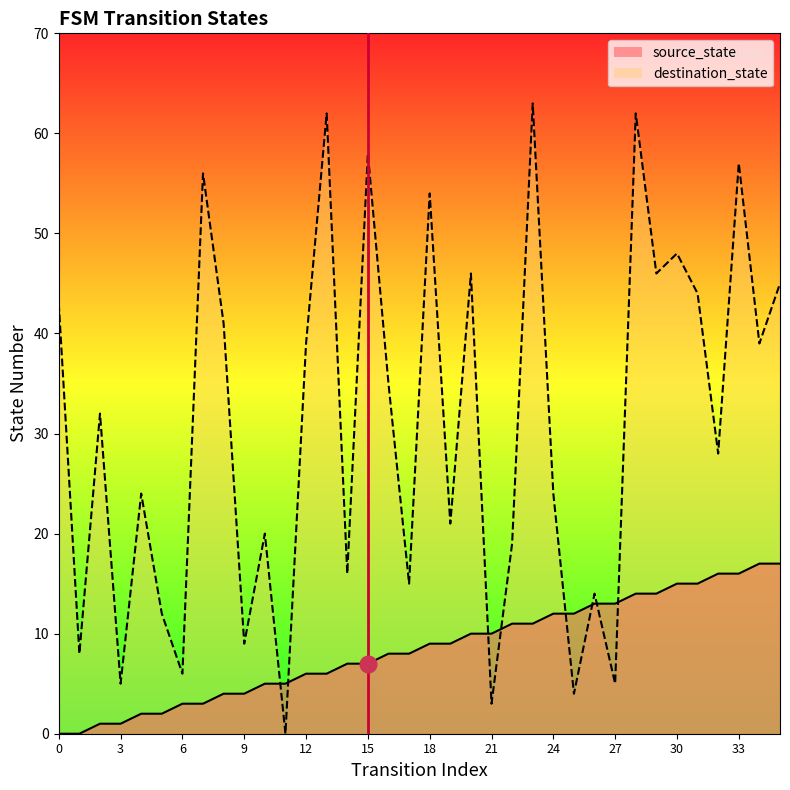

Reading right to left, what are all the values shown in this chart?

source_state: 17	17	16	16	15	15	14	14	13	13	12	12	11	11	10	10	9	9	8	8	7	7	6	6	5	5	4	4	3	3	2	2	1	1	0	0
destination_state: 45	39	57	28	44	48	46	62	5	14	4	24	63	19	3	46	21	54	15	35	58	16	62	39	0	20	9	41	56	6	12	24	5	32	8	43